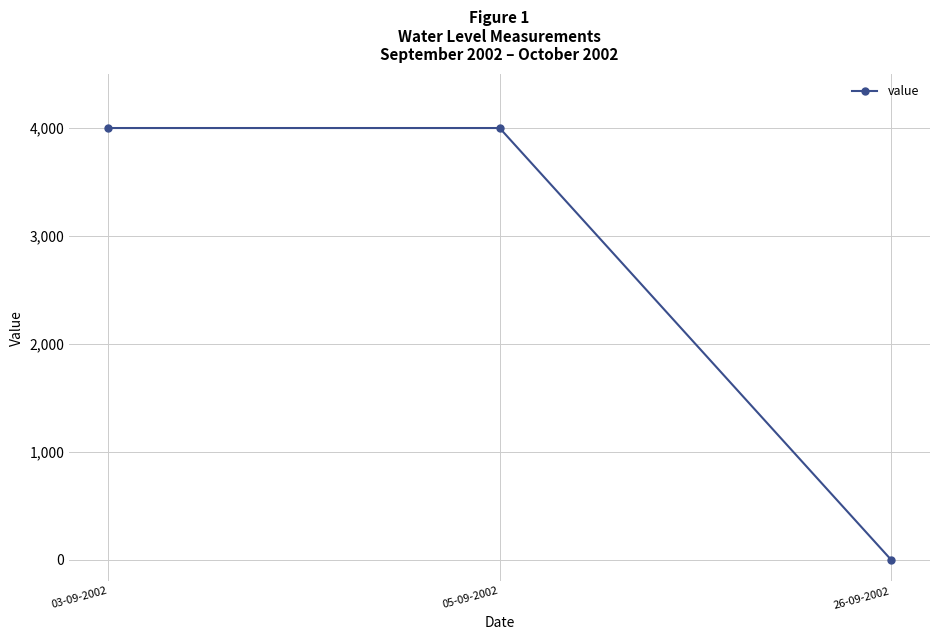

At which category does the chart reach its minimum across all series?

26-09-2002